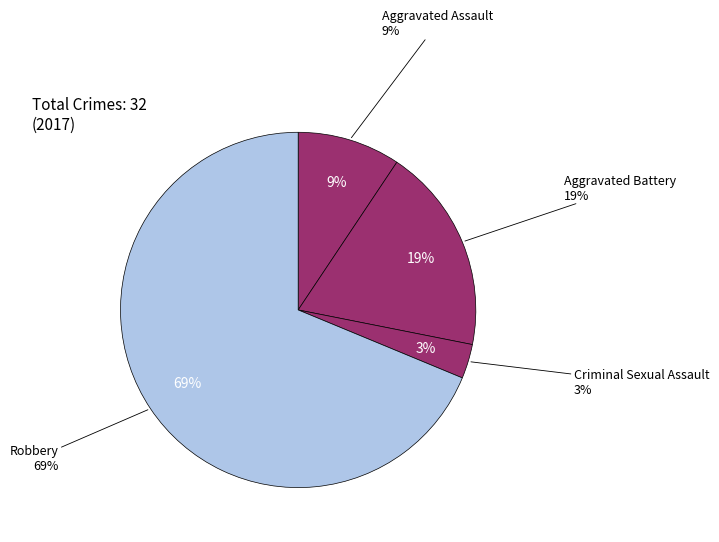

Which slice represents more than half of the pie?

Robbery